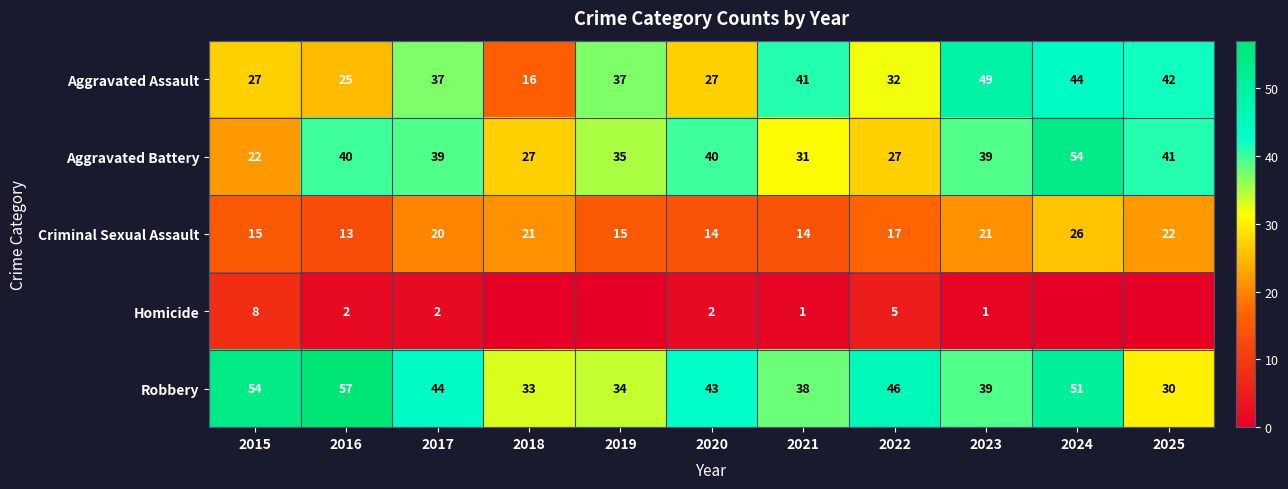

Is the value of Aggravated Assault at 2023 greater than the value of Criminal Sexual Assault at 2022?

Yes